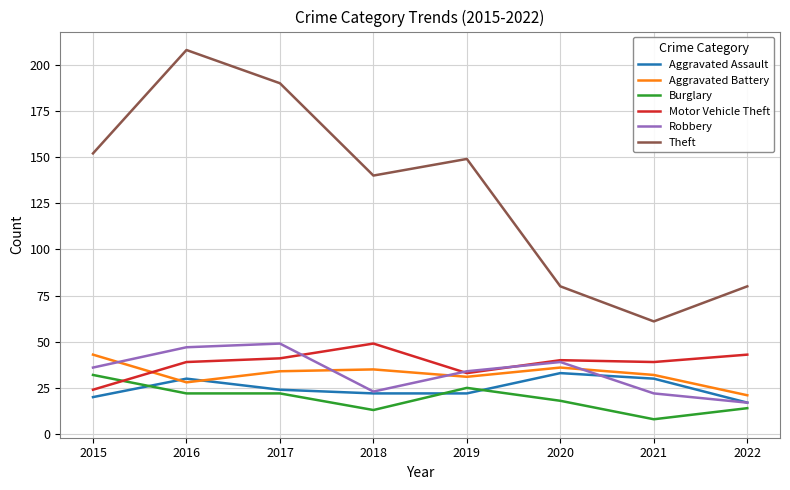

Which series changed the most between 2015 and 2020?

Theft